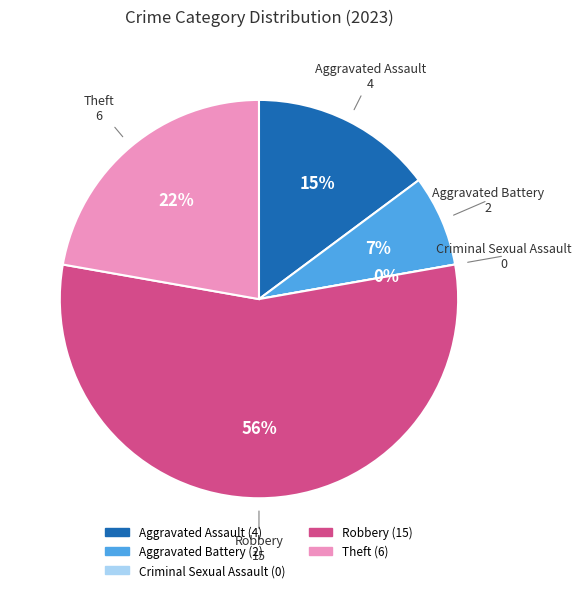

To the nearest percent, what percentage of the pie is Theft?

22%